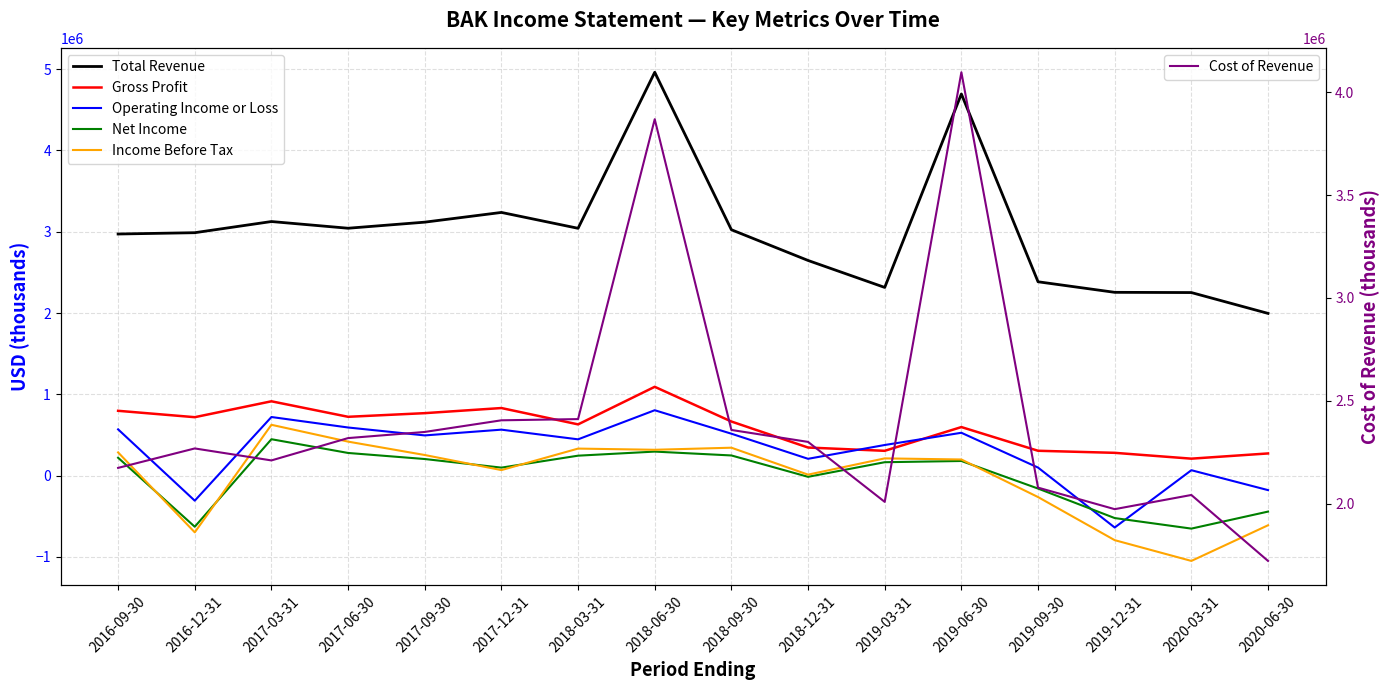

How many interior local valleys does the Gross Profit series have?

5